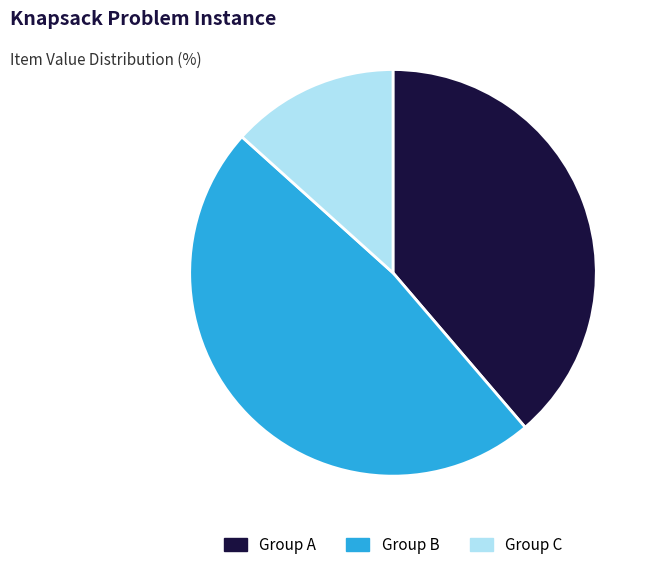

What is the largest slice in the pie chart?

Group B